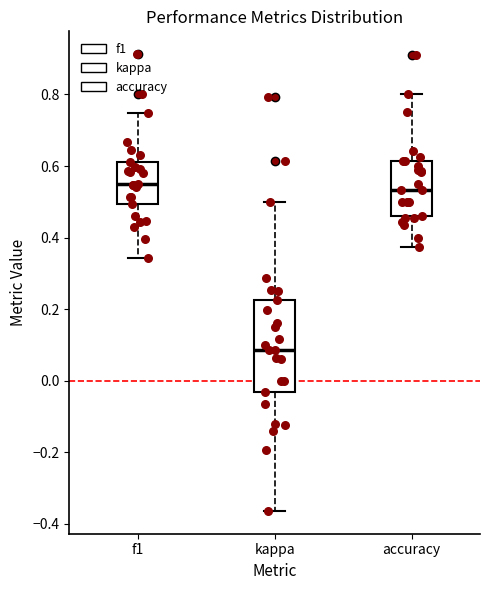

Where does the upper whisker of the box for f1 end on the y-axis? The values are not printed on the chart, so give them approximately, as read against the axis.

0.74